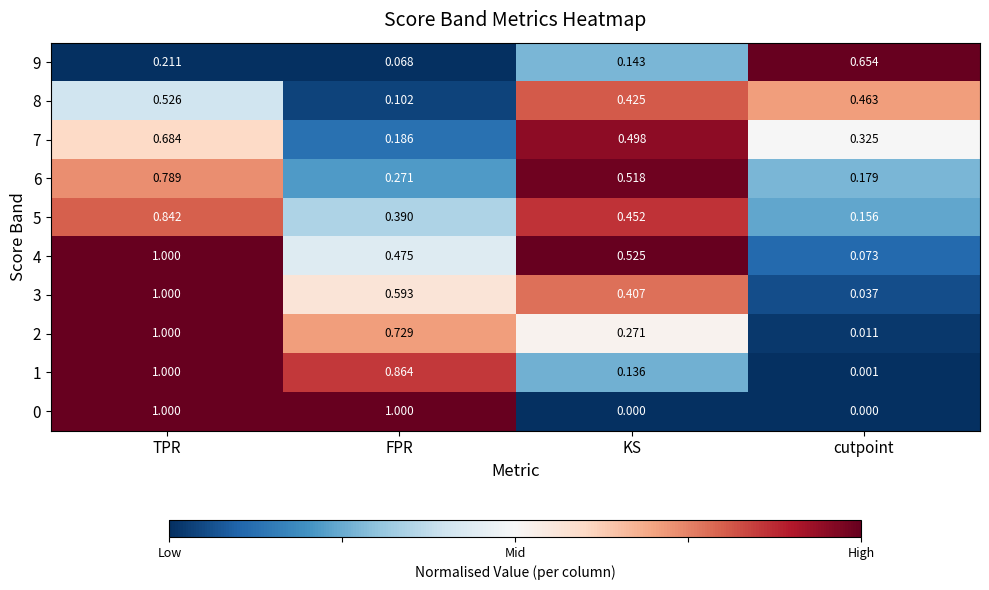

Is the value of 6 at cutpoint greater than the value of 3 at TPR?

No